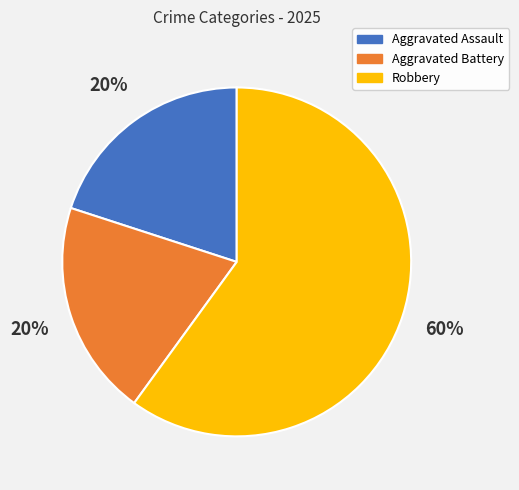

The Aggravated Battery slice represents 28% of the pie. True or false?

False